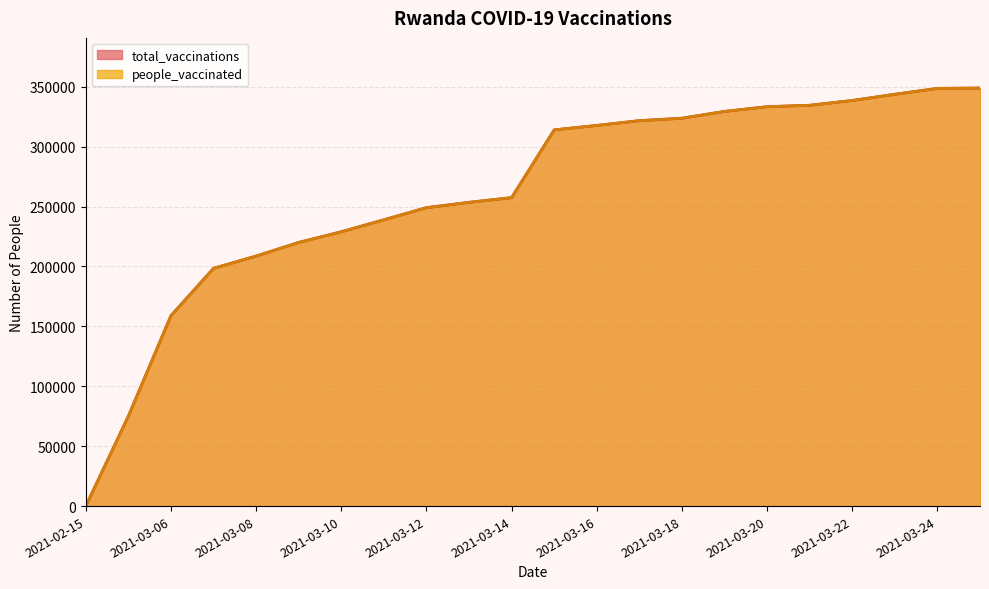

How many positive values does the total_vaccinations series have?

21